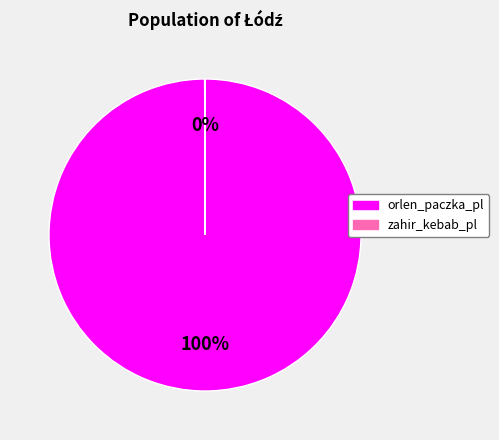

Is there a majority slice in this chart?

Yes